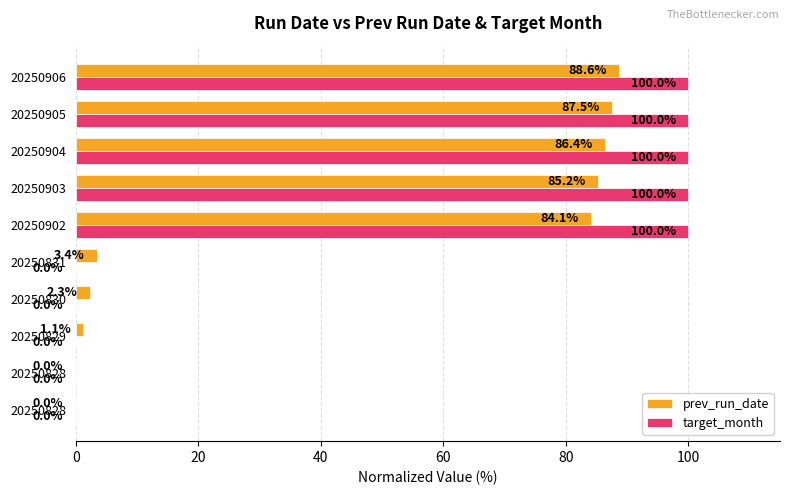

What are all the series names shown in the legend?

prev_run_date, target_month